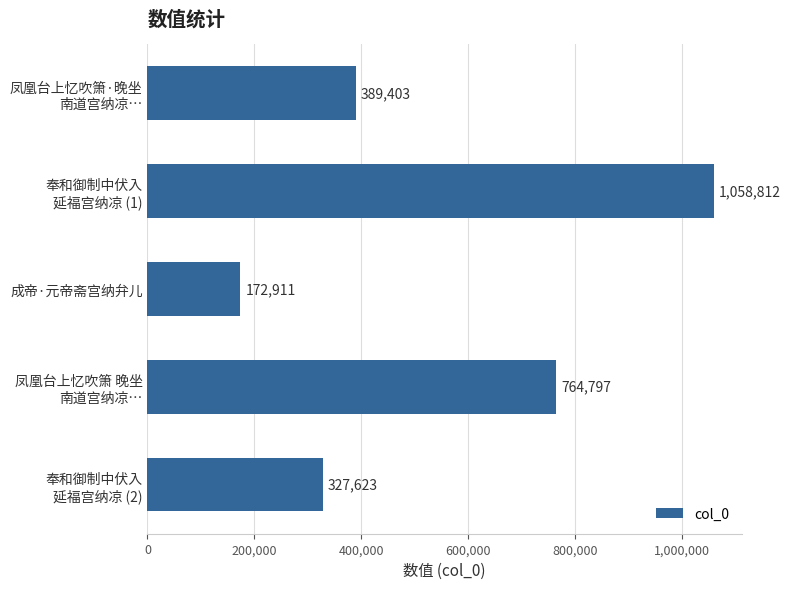

What is the label of the 3rd bar from the bottom?

成帝·元帝斋宫纳弁儿